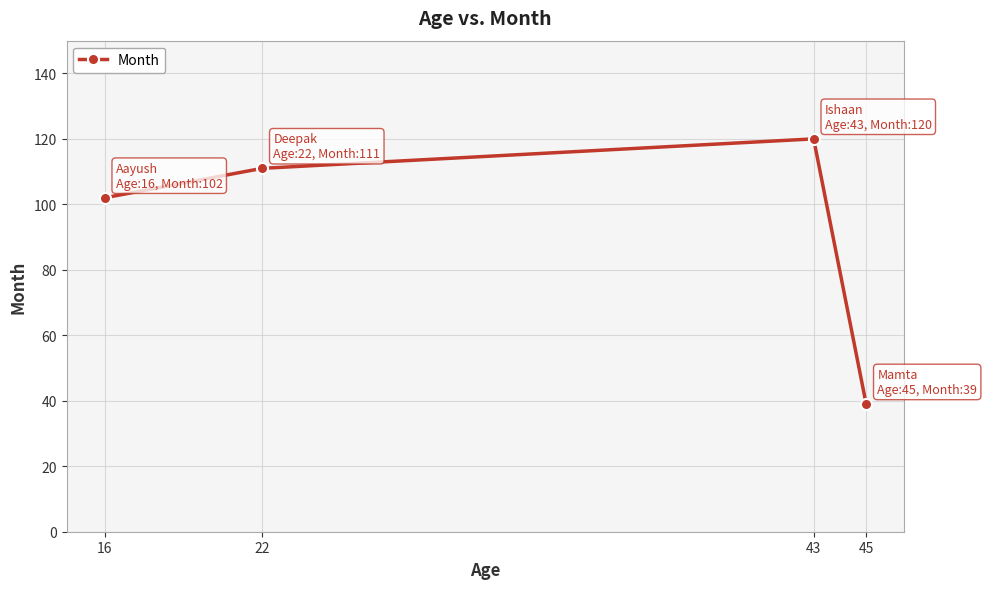

True or false: the data has more than 0 interior local peaks.

True